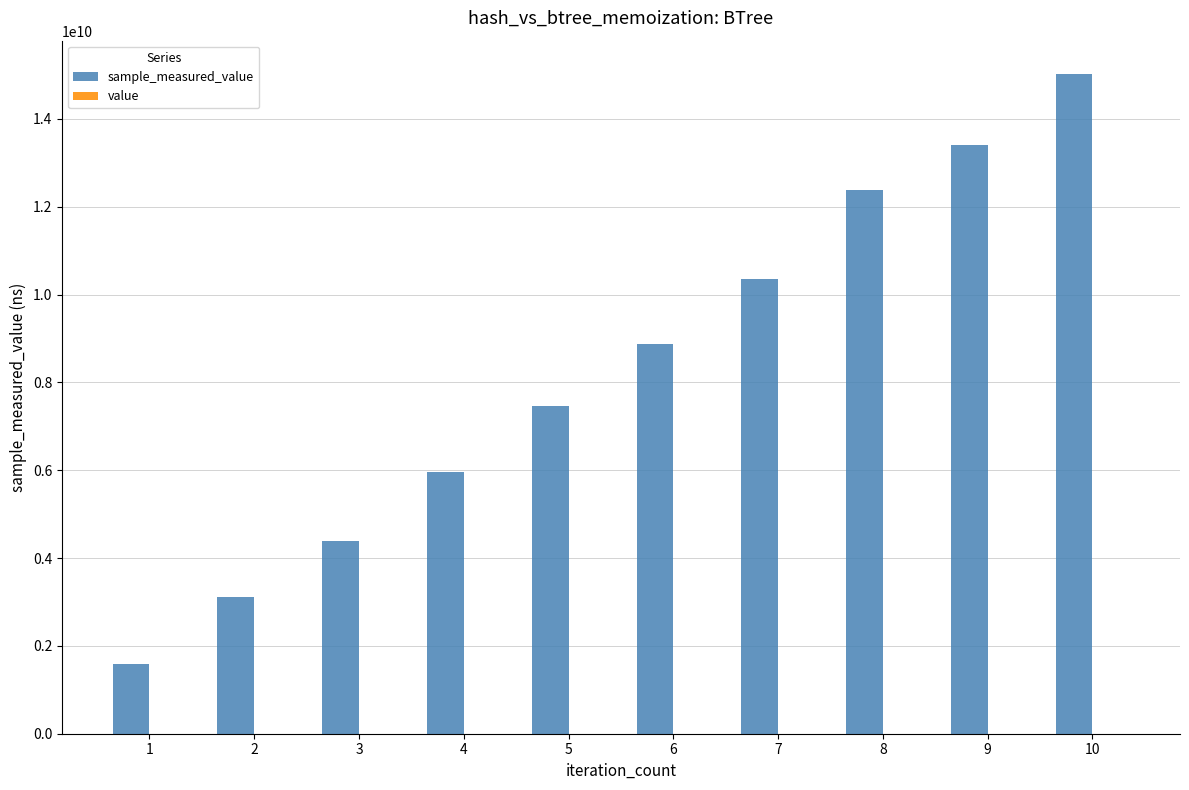

At which category is the sum across all series the highest?

10